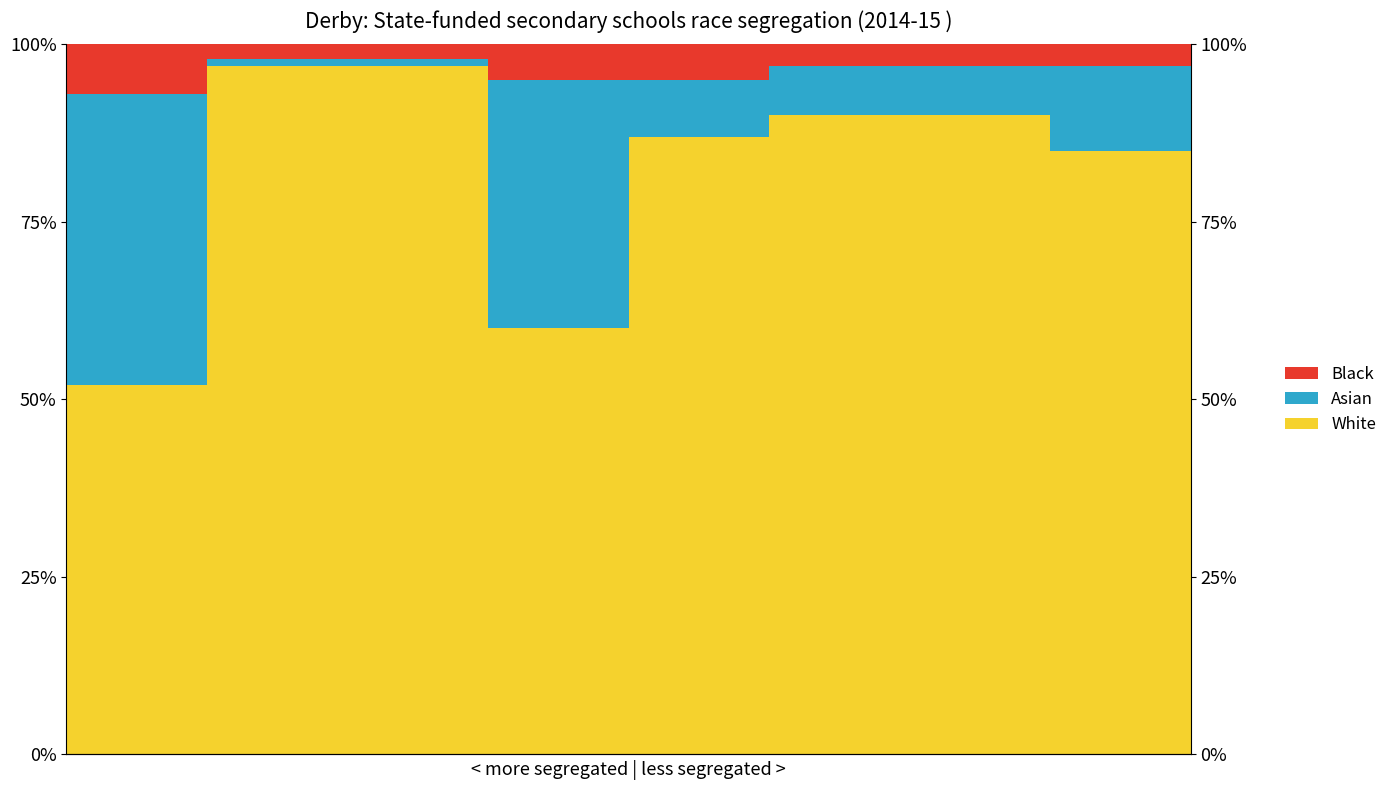

What is the average value of the White series?

0.8